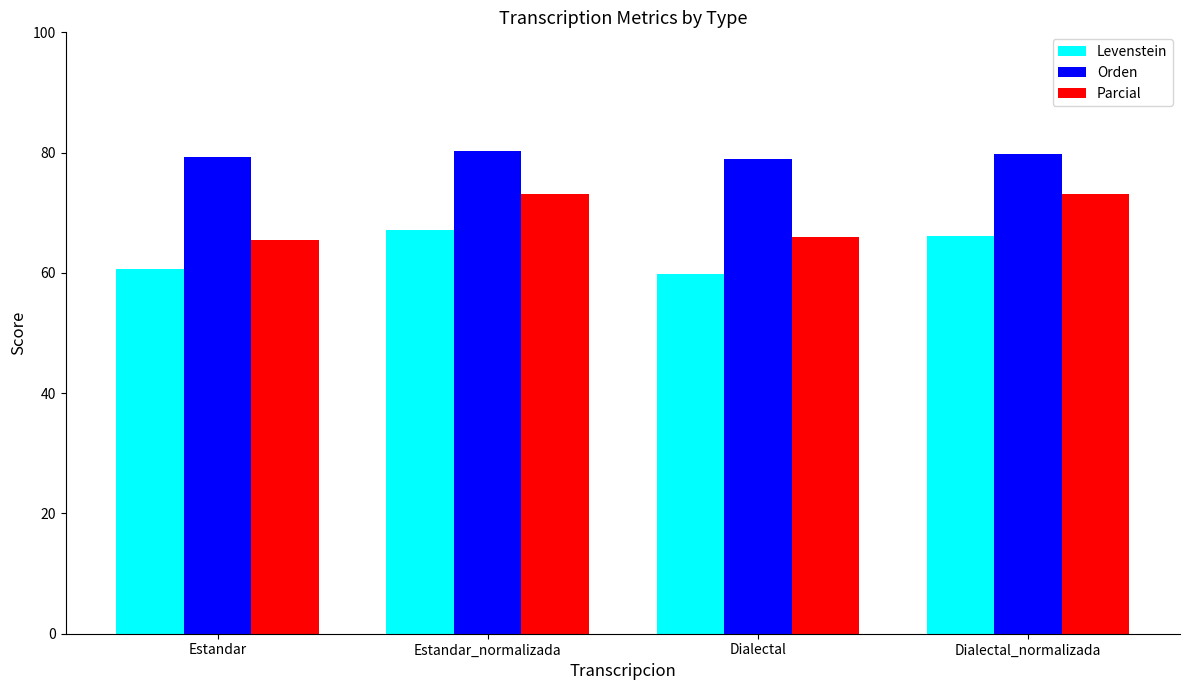

Does the chart contain any negative values?

No